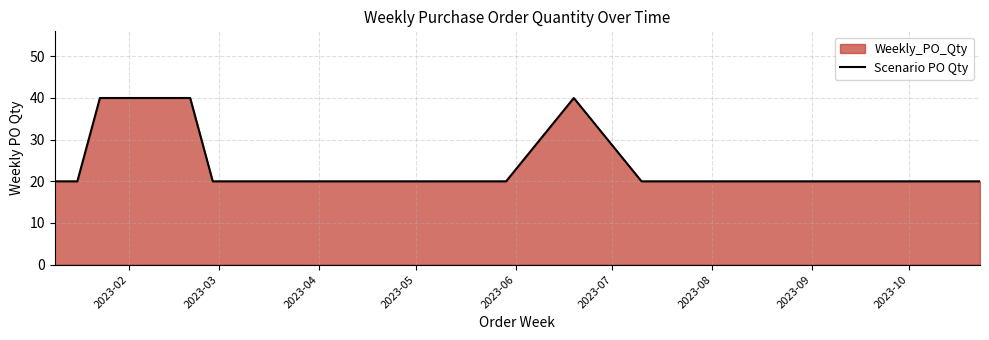

What is the smallest value displayed?

20